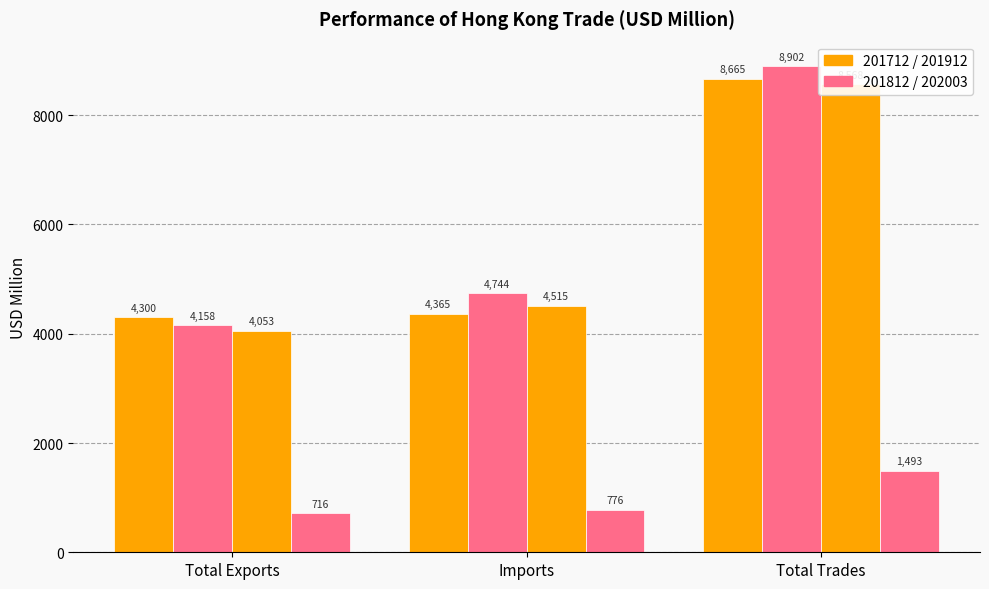

Reading left to right, transcribe all the data shown in this chart.

201712: 4300.2	4364.9	8665.1
201812: 4157.5	4744.1	8901.6
201912: 4052.8	4515.1	8568.0
202003: 716.3	776.3	1492.6